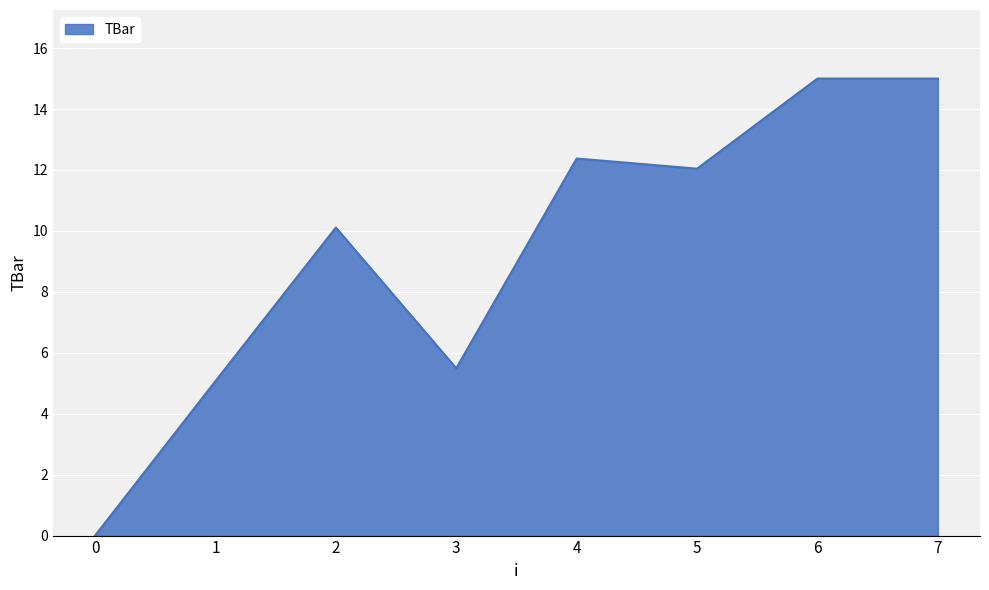

Count the number of values greater than 12.

4